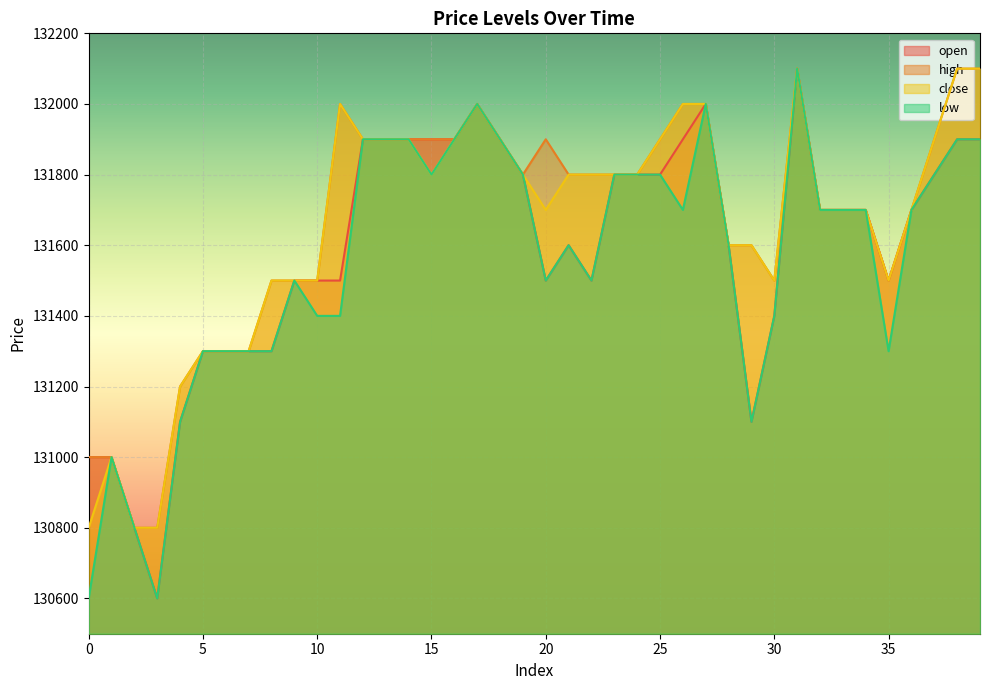

Does the chart display data point markers on the line(s)?

No